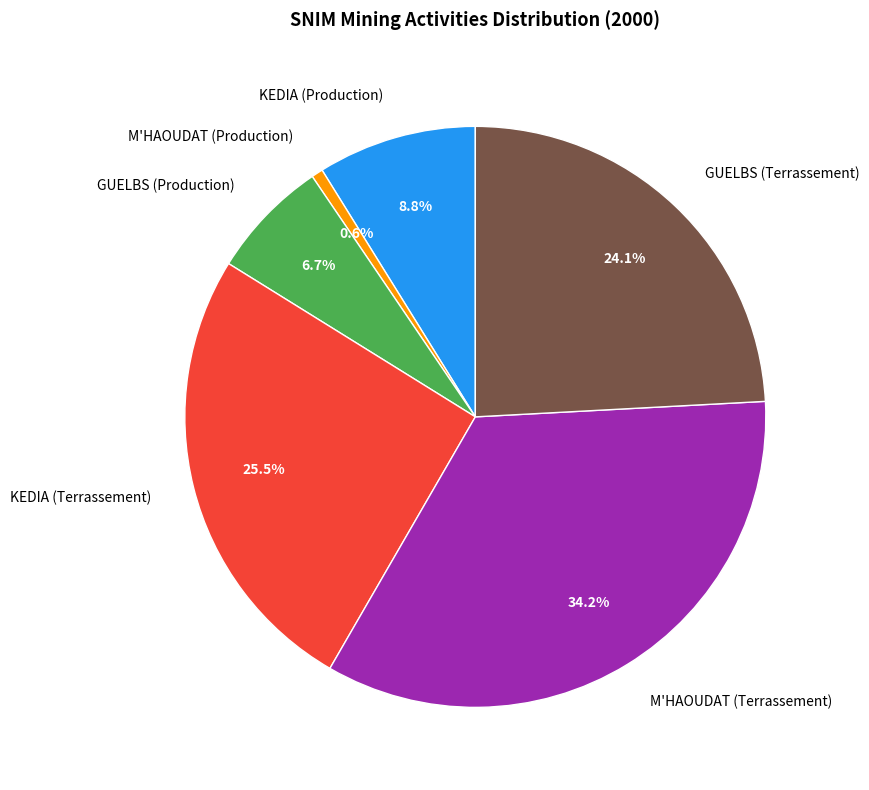

What is the smallest slice in the pie chart?

M'HAOUDAT (Production)